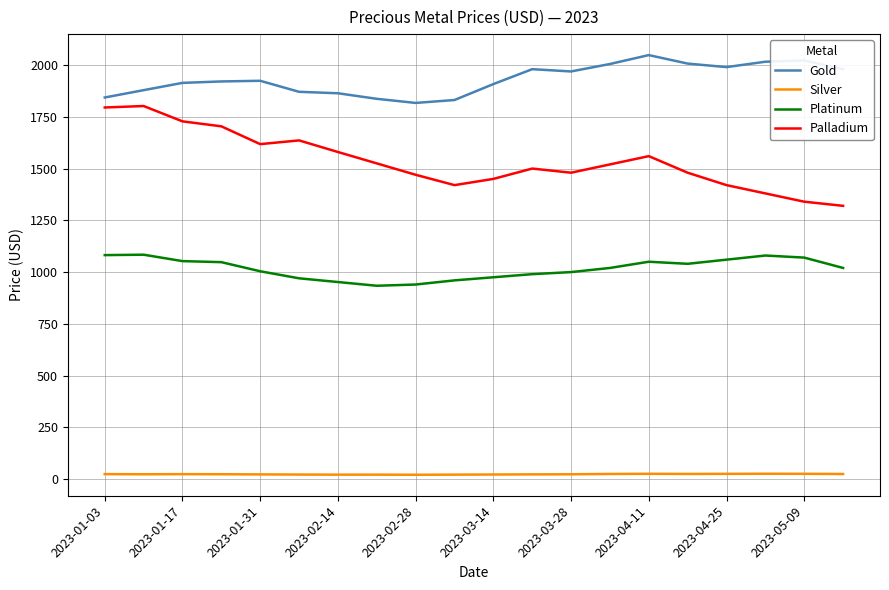

What is the minimum value for Palladium?

1320.0